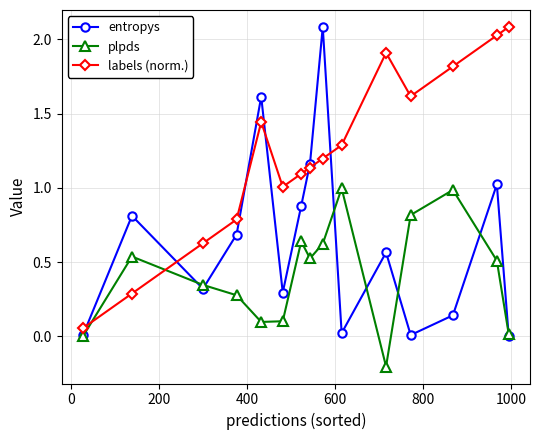

Rank the series by their average value, from highest to lowest.

labels (norm.), entropys, plpds